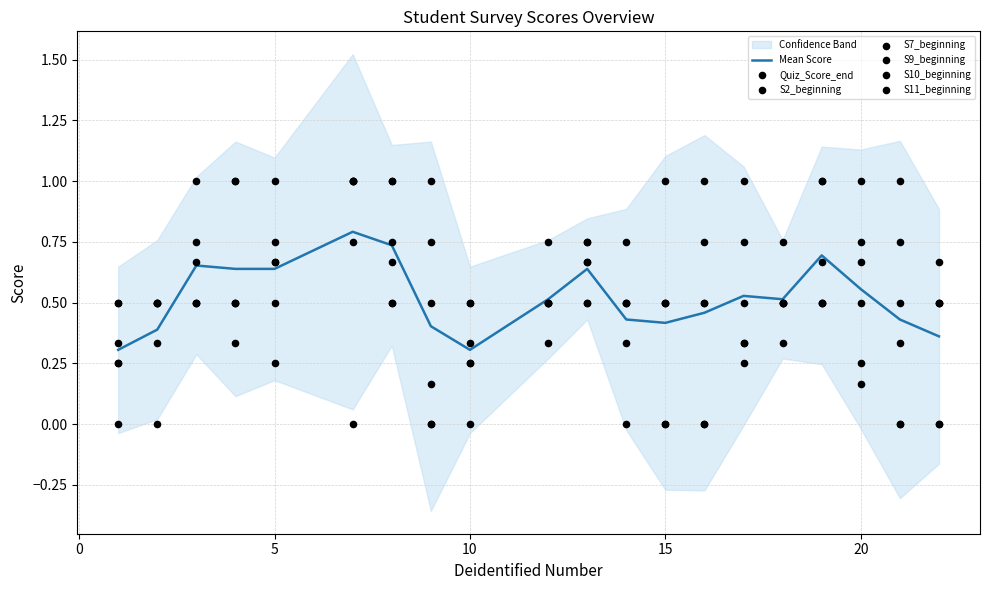

At which category is the sum across all series the highest?

7